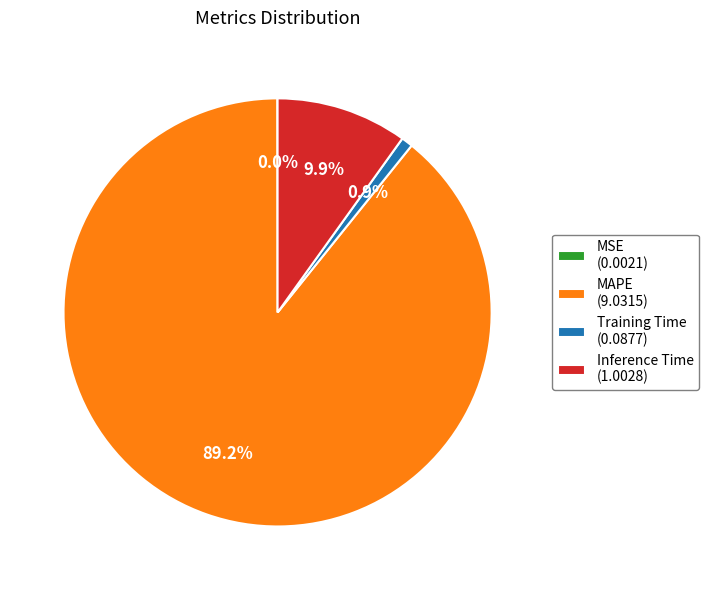

Is there a majority slice in this chart?

Yes